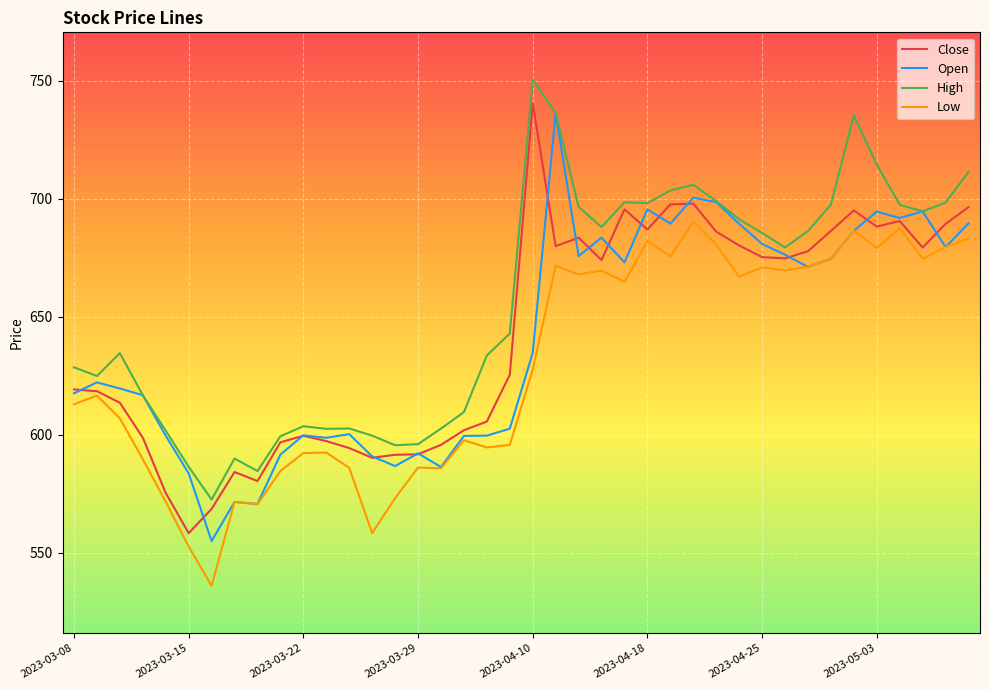

True or false: High and Low cross at least once.

False